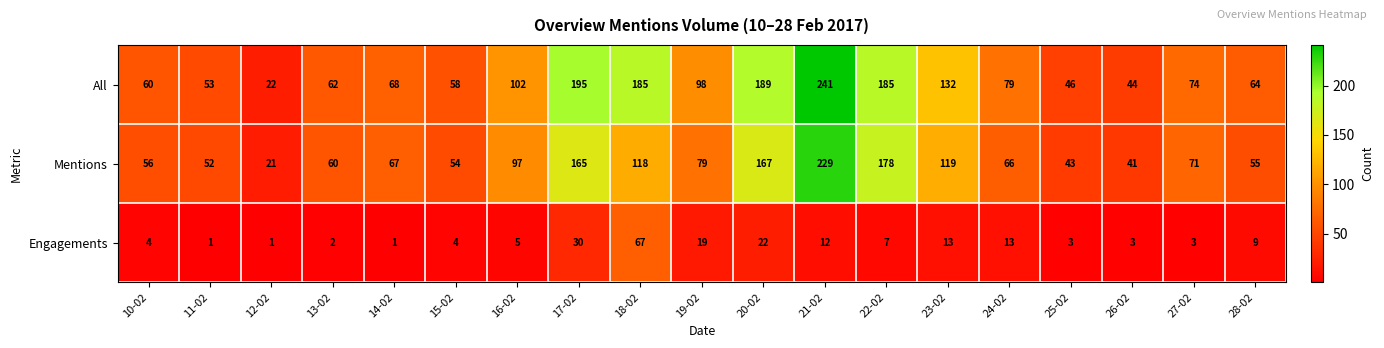

What is the average value of the Mentions series?

91